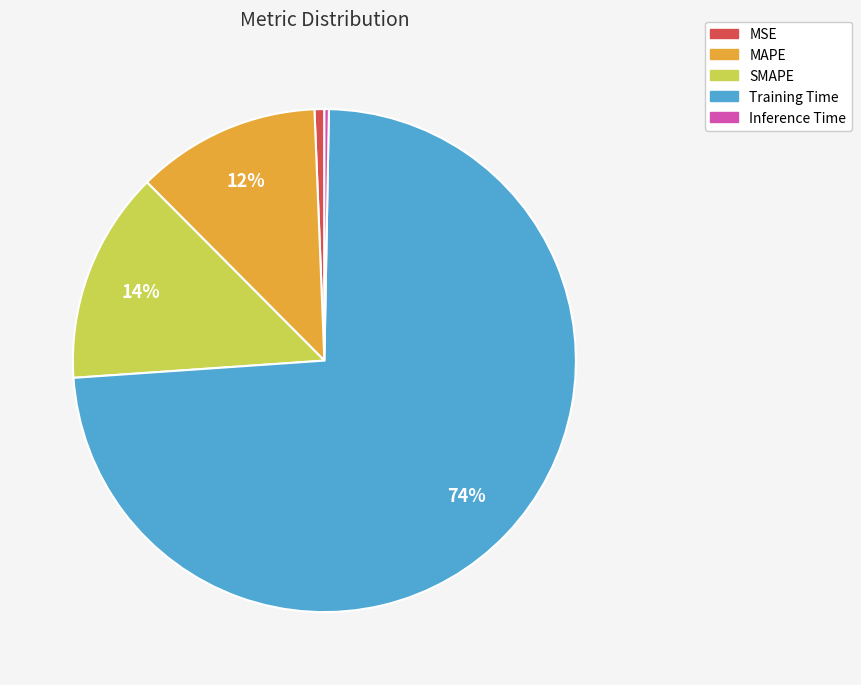

How many slices are in this pie chart?

5